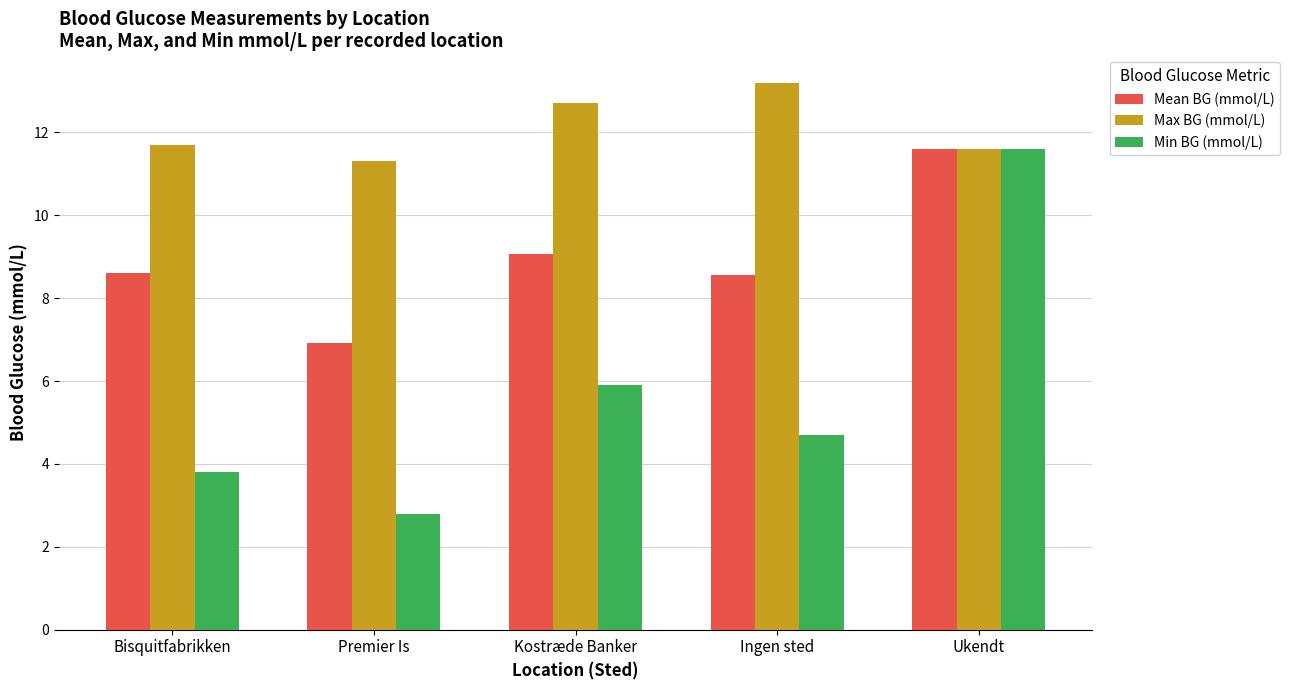

Reading left to right, extract all data points from this chart.

Mean BG (mmol/L): 8.6	6.9	9.1	8.6	11.6
Max BG (mmol/L): 11.7	11.3	12.7	13.2	11.6
Min BG (mmol/L): 3.8	2.8	5.9	4.7	11.6